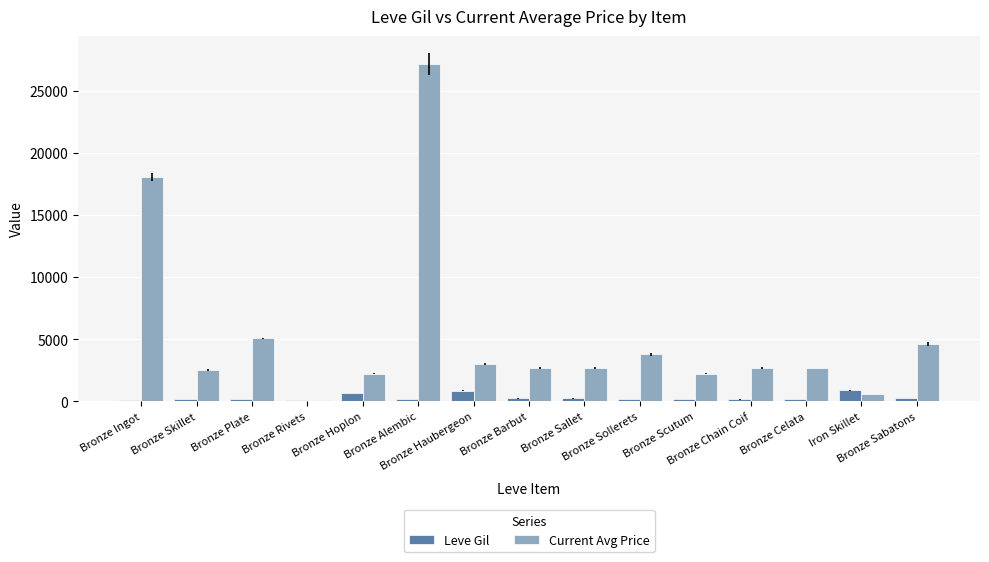

The value of Current Avg Price at Bronze Scutum is 2230.0. True or false?

True